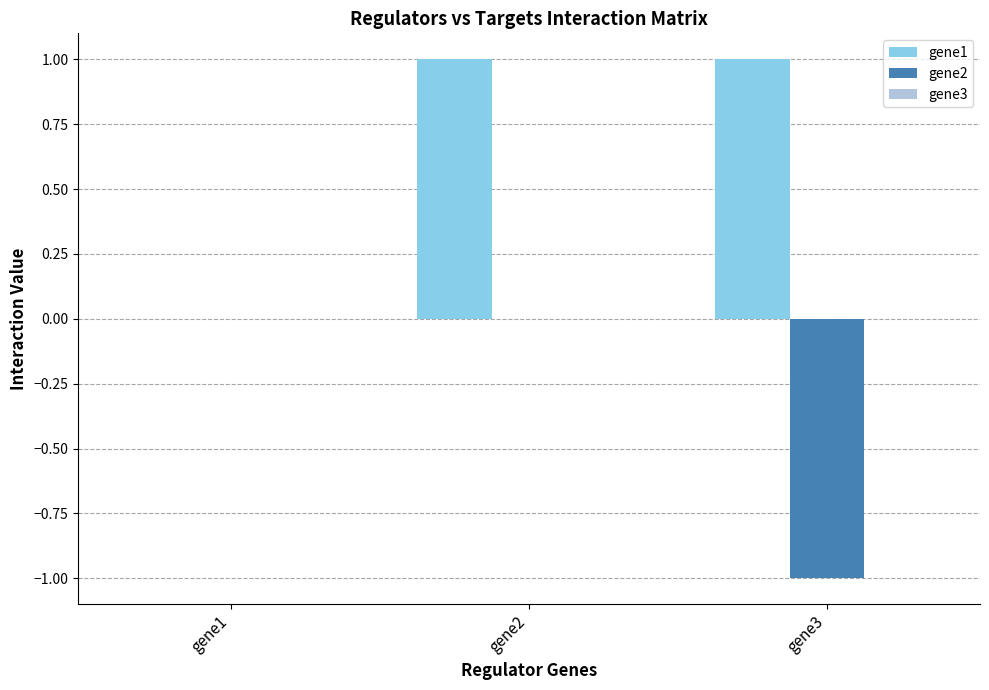

The gene2 series shows 0 at gene1. True or false?

True